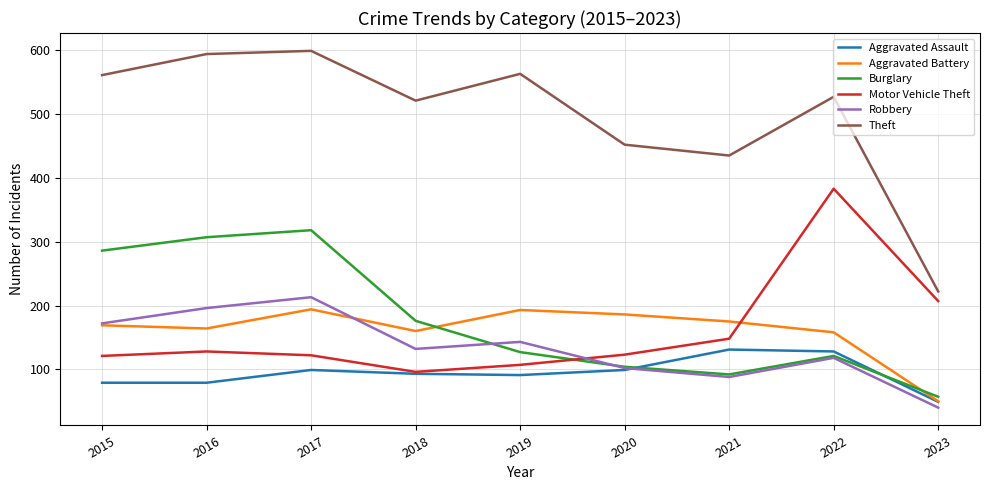

The value of Aggravated Battery at 2020 is 311. True or false?

False